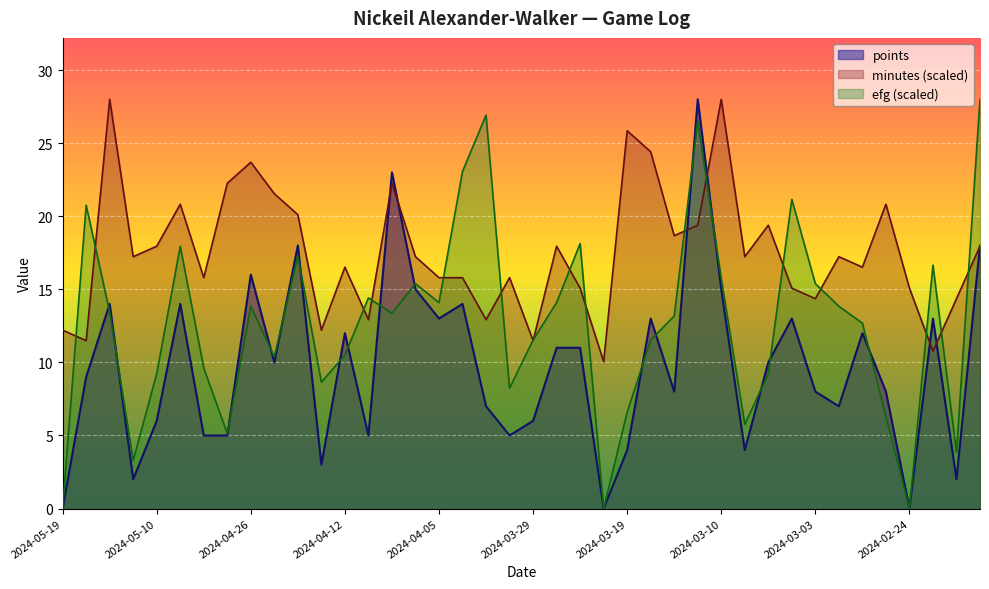

Which has a higher value, 2024-03-24 or 2024-03-27?

2024-03-24